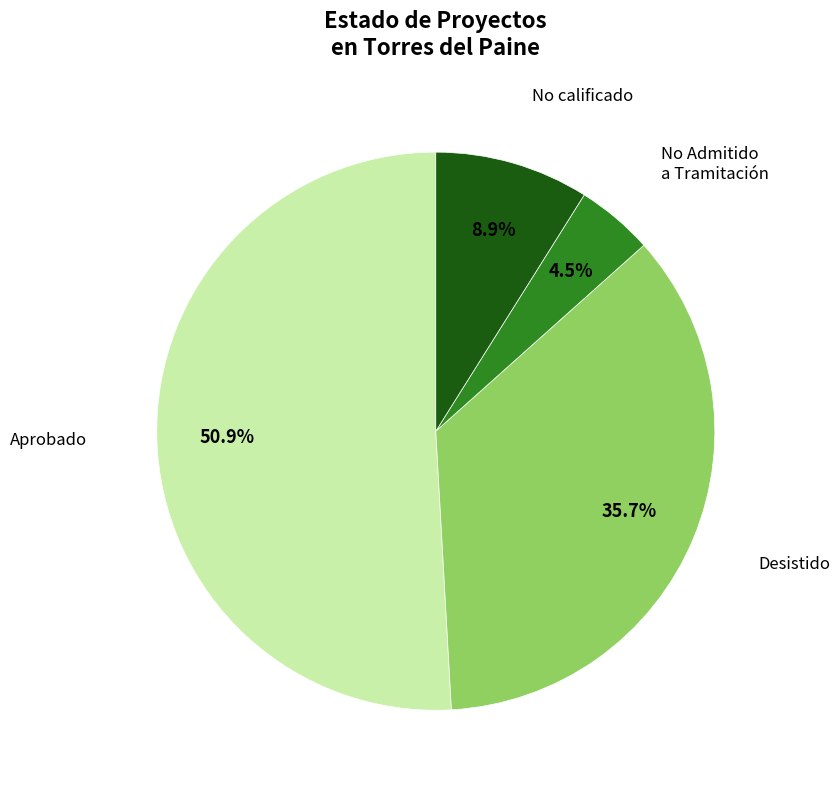

Is there any slice that represents more than half of the pie?

Yes